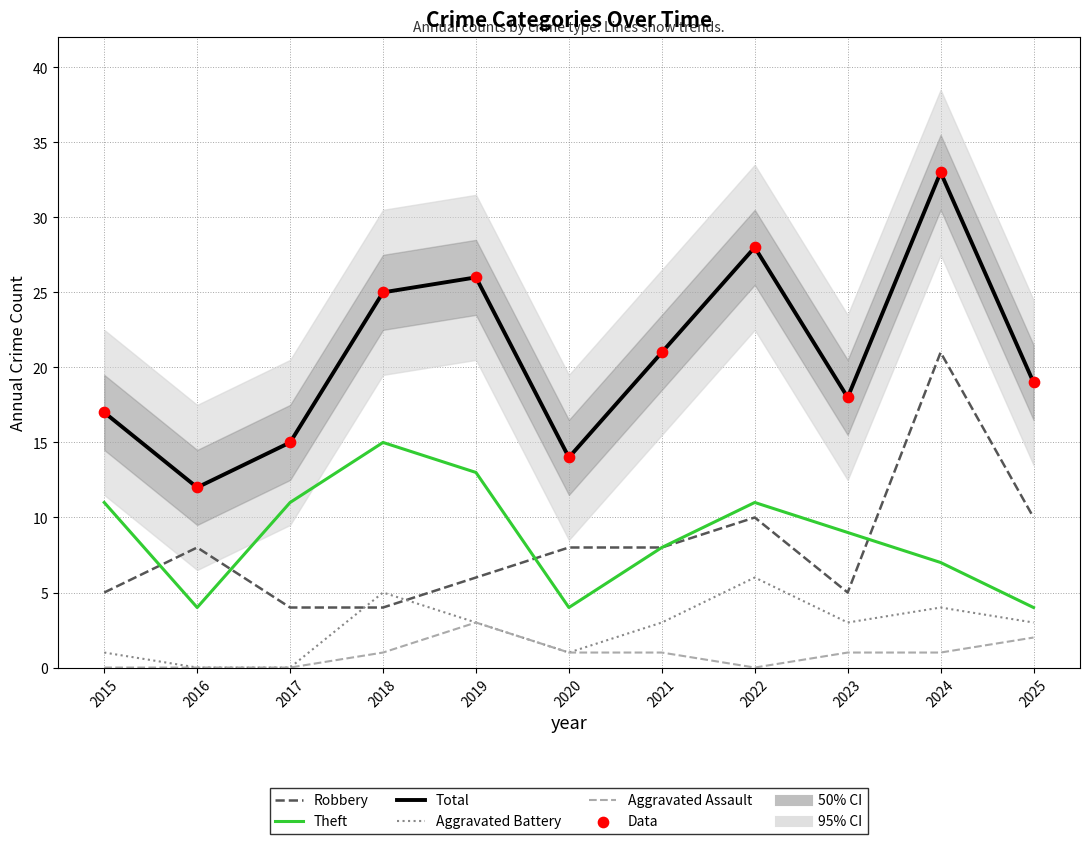

What are all the series names shown in the legend?

Robbery, Theft, Total, Aggravated Battery, Aggravated Assault, Data